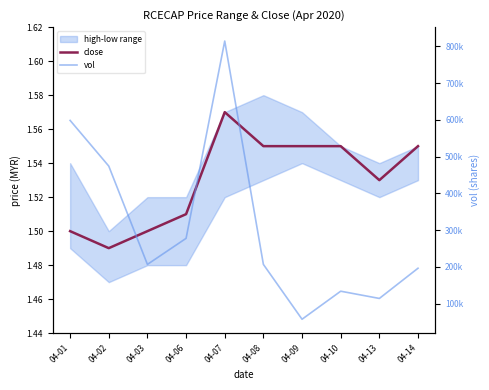

Is this an area chart (filled region under the line)?

No